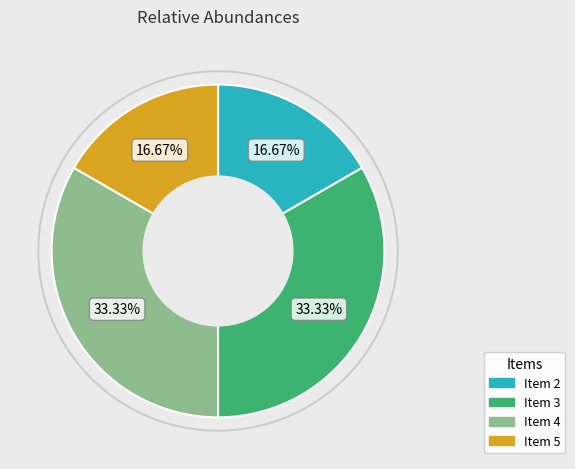

Is there any slice that represents more than half of the pie?

No